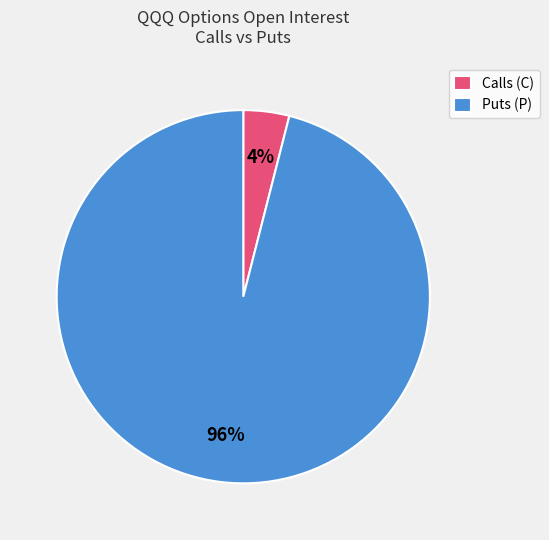

Rank the categories by value from lowest to highest.

Calls (C), Puts (P)